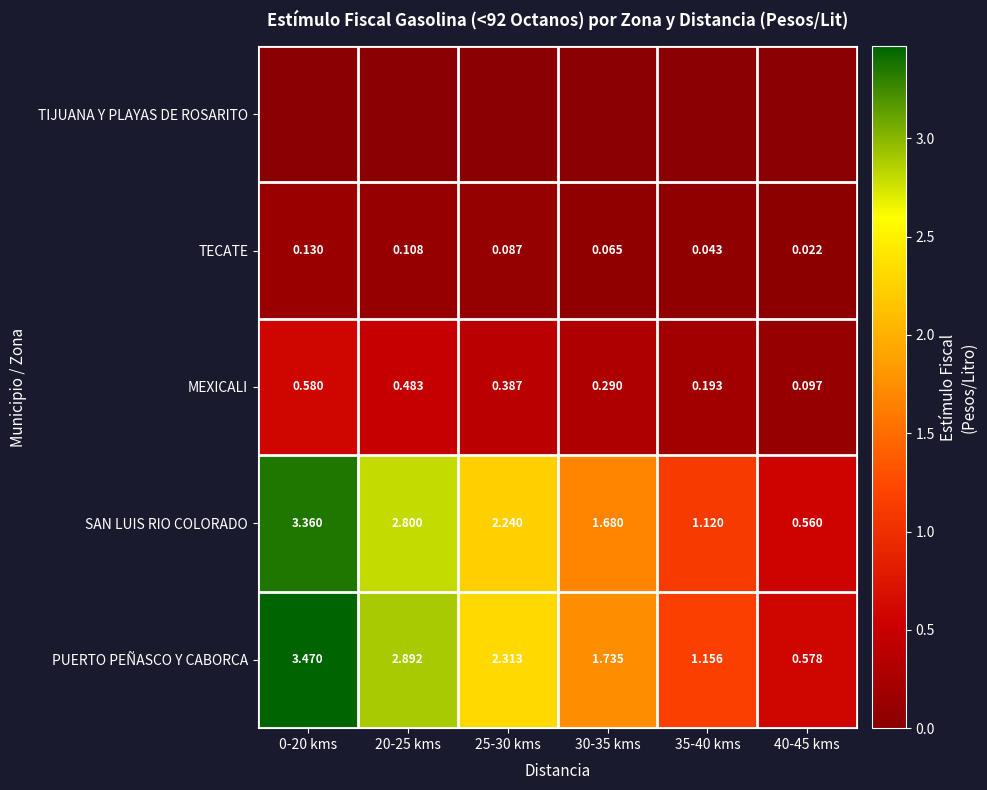

How many values in the PUERTO PEÑASCO Y CABORCA series exceed 2?

3